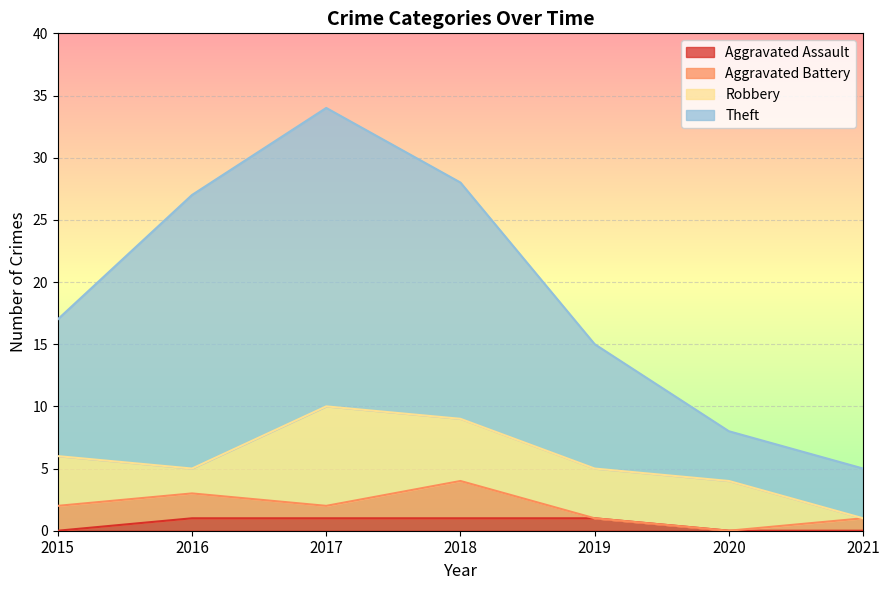

Which category has the lowest value in the Theft series?

2021